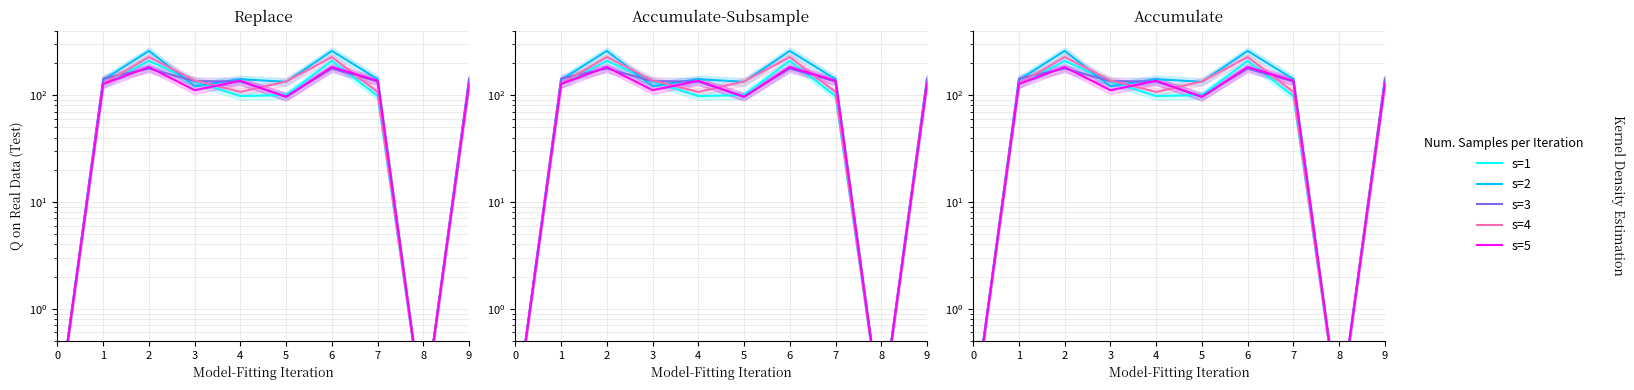

What is the highest value of the s=5 series?

183.0